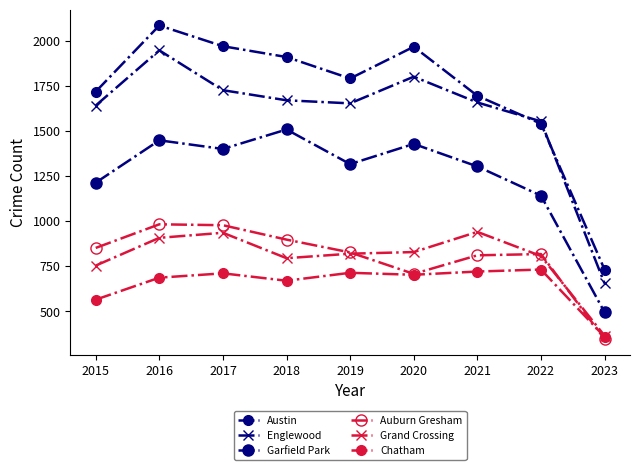

What is the spread (max minus min) of values at 2015?

1154